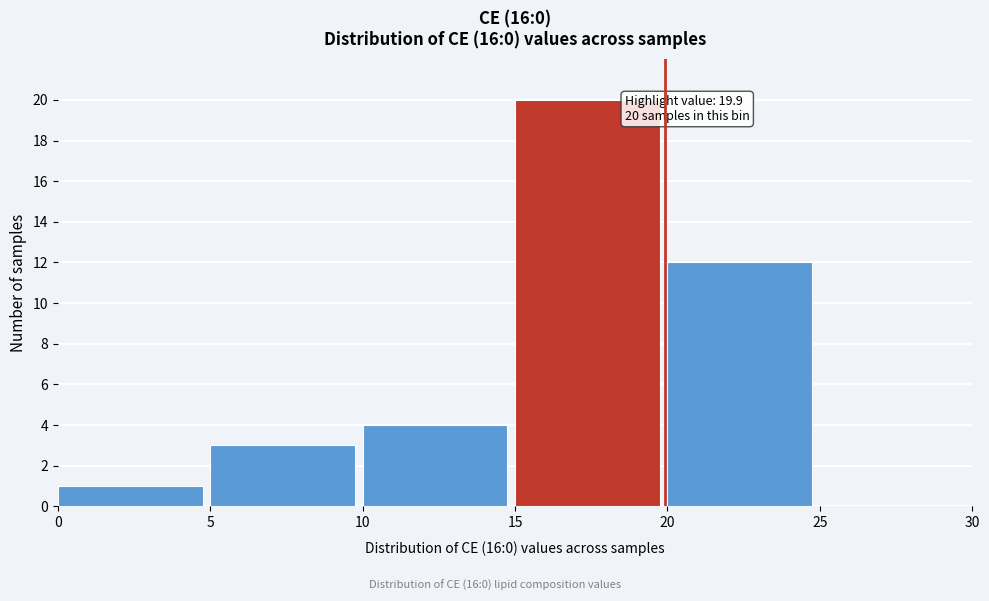

Which range on the x-axis has the tallest bar?

15 to 20